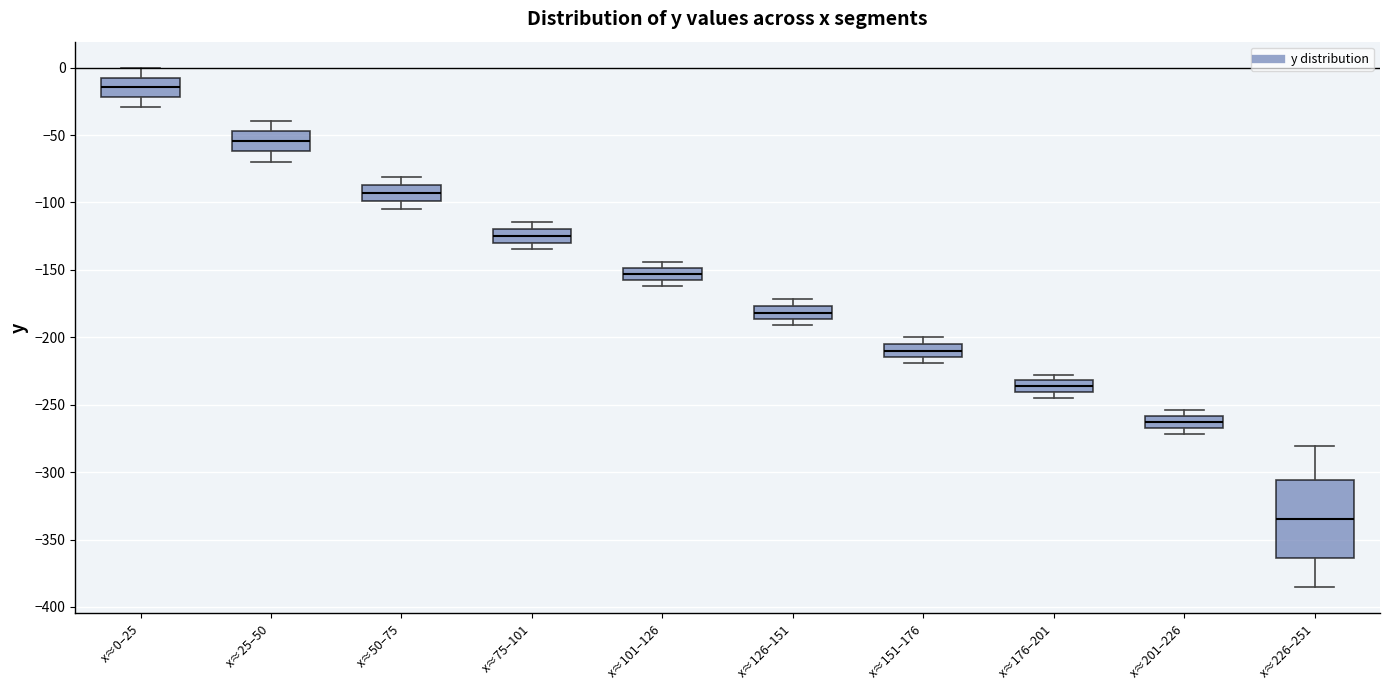

Reading left to right, transcribe this box plot: for each box, give where its median line is, the range the box spans, and where its two whiskers end, as read against the y-axis. The values are not printed on the chart, so give them approximately, as read against the axis.

x≈0–25: median -15, box -20 to -10, whiskers -30 to 0
x≈25–50: median -55, box -60 to -45, whiskers -70 to -40
x≈50–75: median -95, box -100 to -85, whiskers -105 to -80
x≈75–101: median -125, box -130 to -120, whiskers -135 to -115
x≈101–126: median -155 (inside the box), box -155 to -150, whiskers -160 to -145
x≈126–151: median -180, box -185 to -175, whiskers -190 to -170
x≈151–176: median -210, box -215 to -205, whiskers -220 to -200
x≈176–201: median -235, box -240 to -230, whiskers -245 to -230 (just above the box's upper edge)
x≈201–226: median -265 (inside the box), box -265 to -260, whiskers -270 to -255
x≈226–251: median -335, box -365 to -305, whiskers -385 to -280